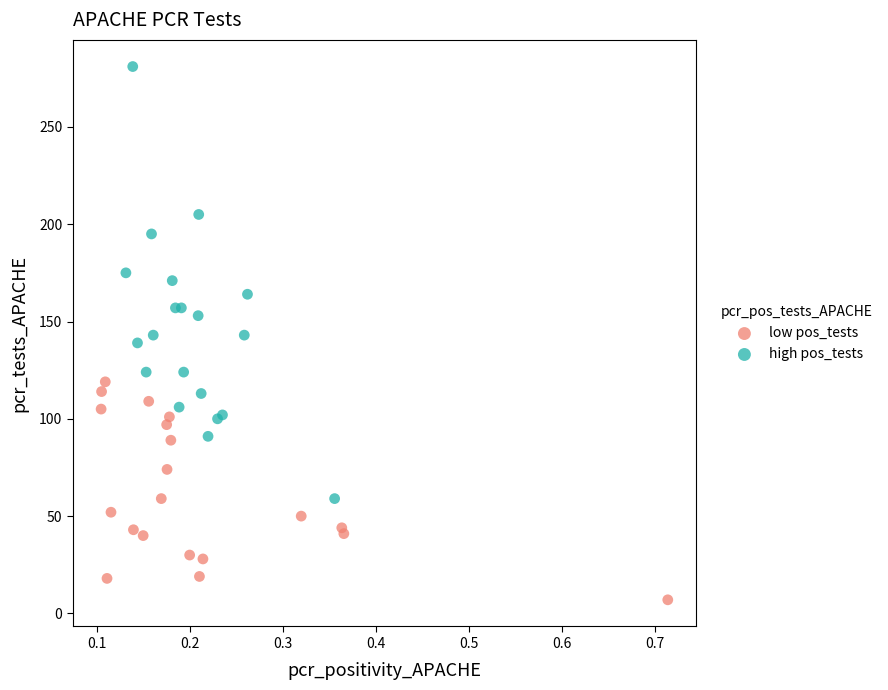

Which series reaches the maximum Y coordinate?

high pos_tests